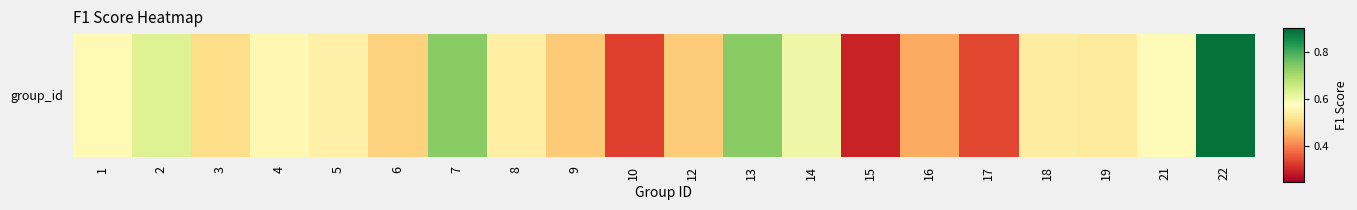

What is the sum of all values?

10.8